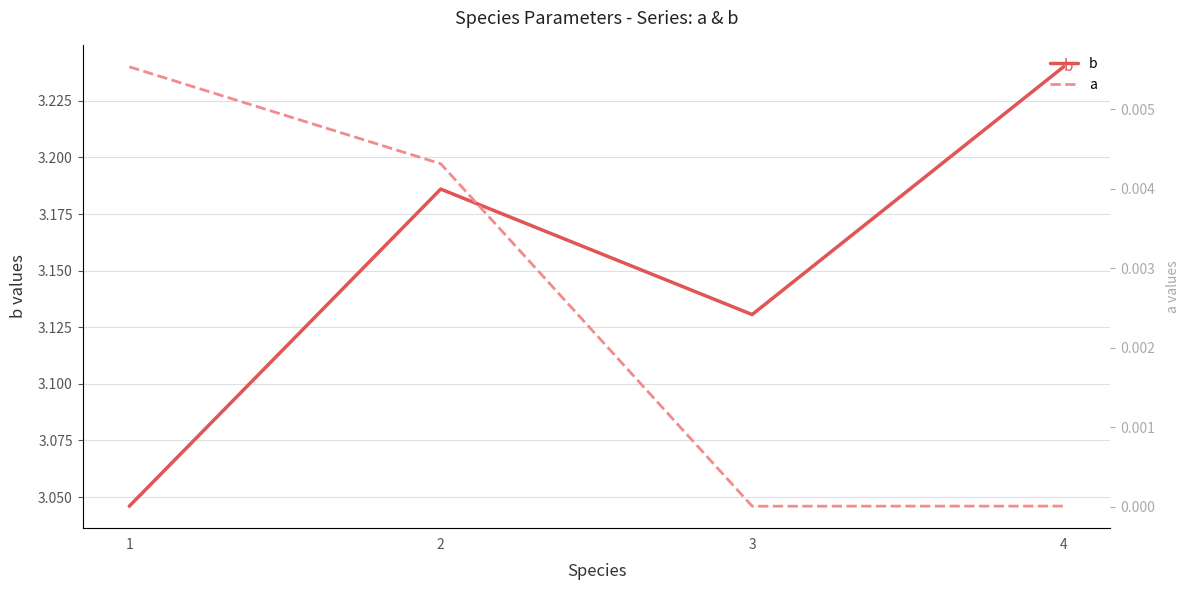

Rank the categories by a value from lowest to highest.

3, 4, 2, 1